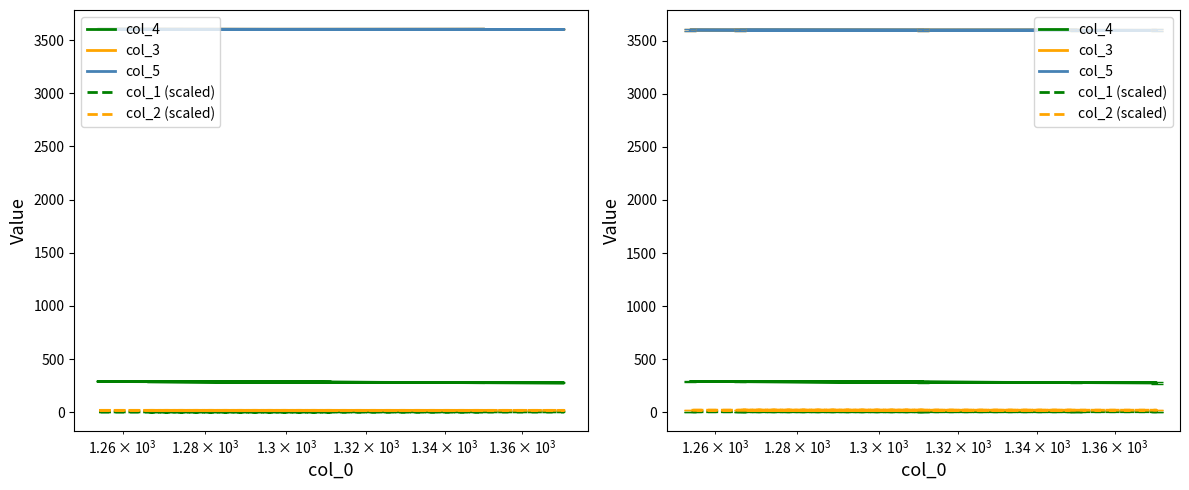

Does the chart have visible grid lines?

No